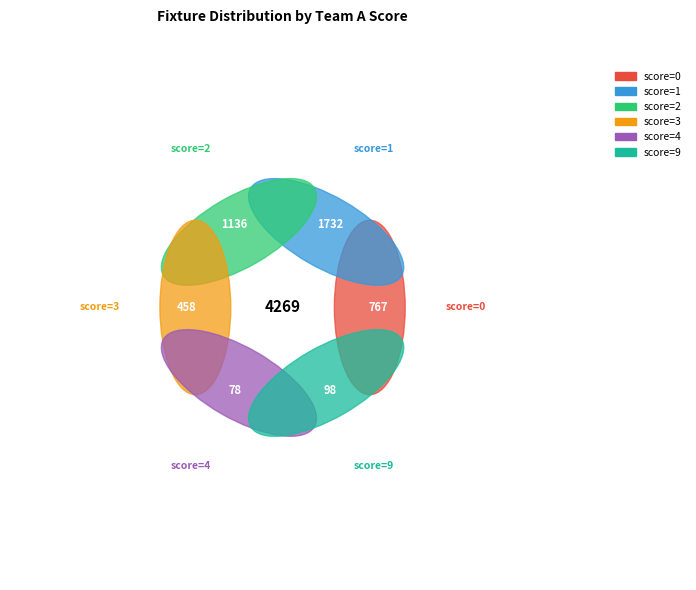

Does any single category account for the majority?

No